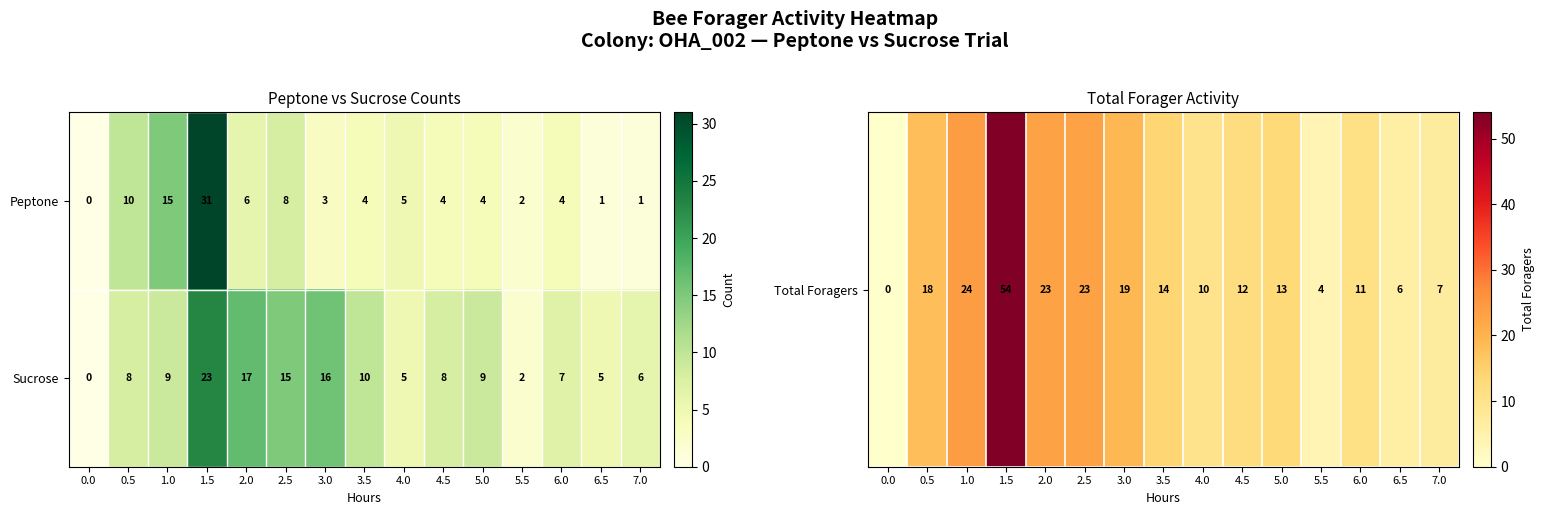

Reading left to right, extract all data points from this chart.

Peptone: 0.0=0	0.5=10	1.0=15	1.5=31	2.0=6	2.5=8	3.0=3	3.5=4	4.0=5	4.5=4	5.0=4	5.5=2	6.0=4	6.5=1	7.0=1
Sucrose: 0.0=0	0.5=8	1.0=9	1.5=23	2.0=17	2.5=15	3.0=16	3.5=10	4.0=5	4.5=8	5.0=9	5.5=2	6.0=7	6.5=5	7.0=6